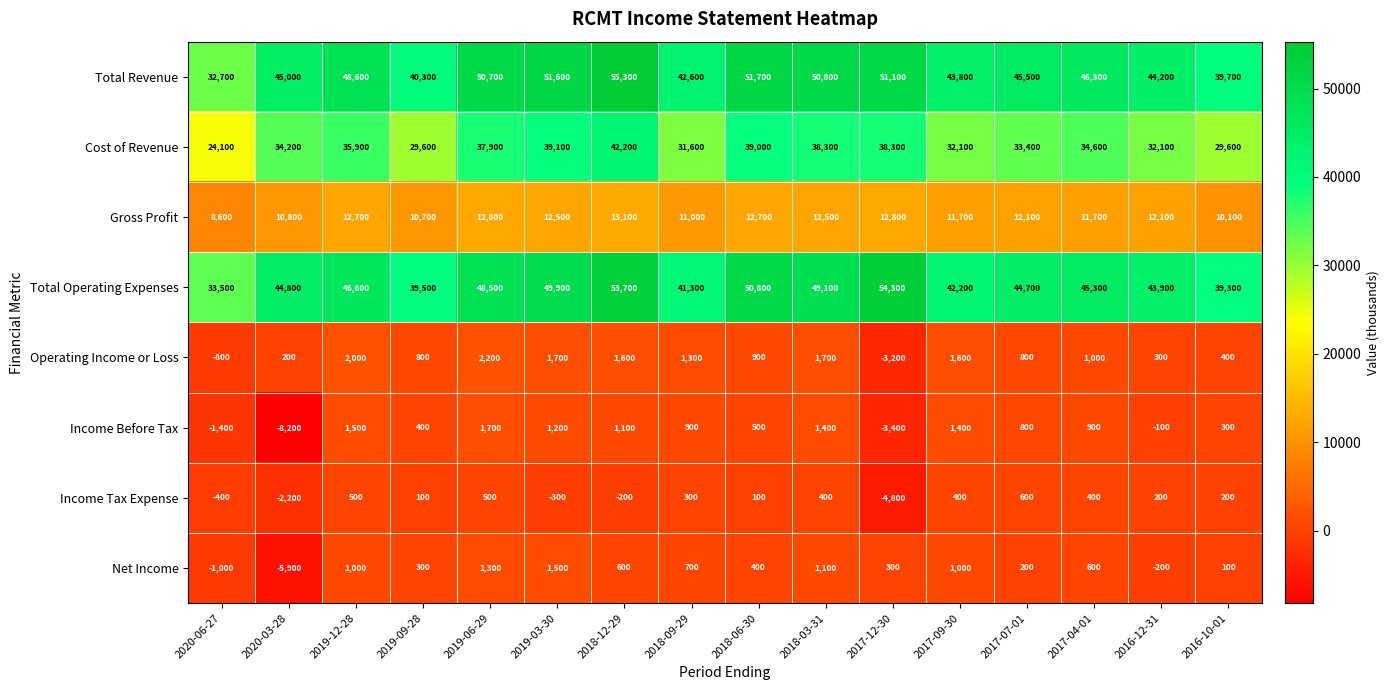

Which category has the lowest value across all series?

2020-03-28